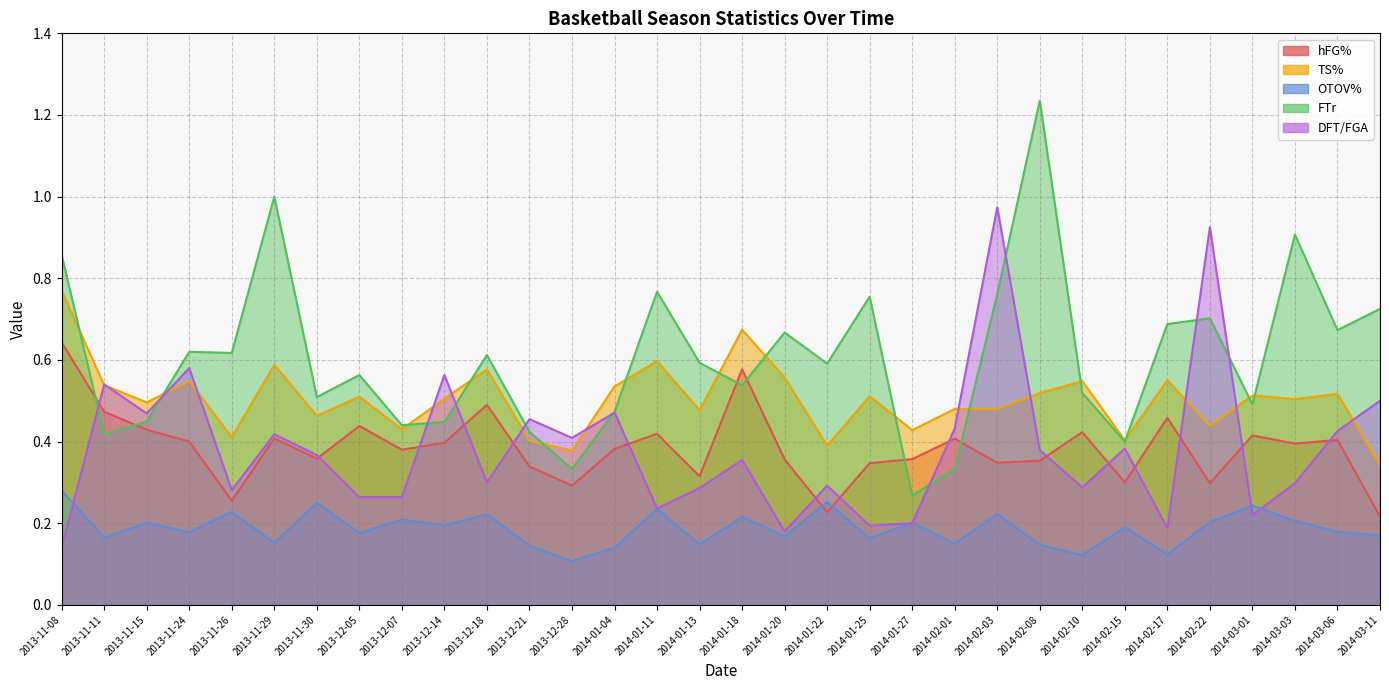

What are all the series names shown in the legend?

hFG%, TS%, OTOV%, FTr, DFT/FGA